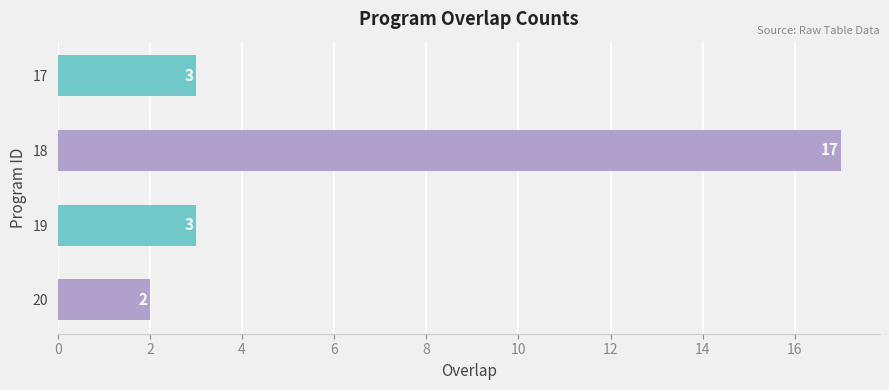

What is the sum of the values at 17 and 18?

20